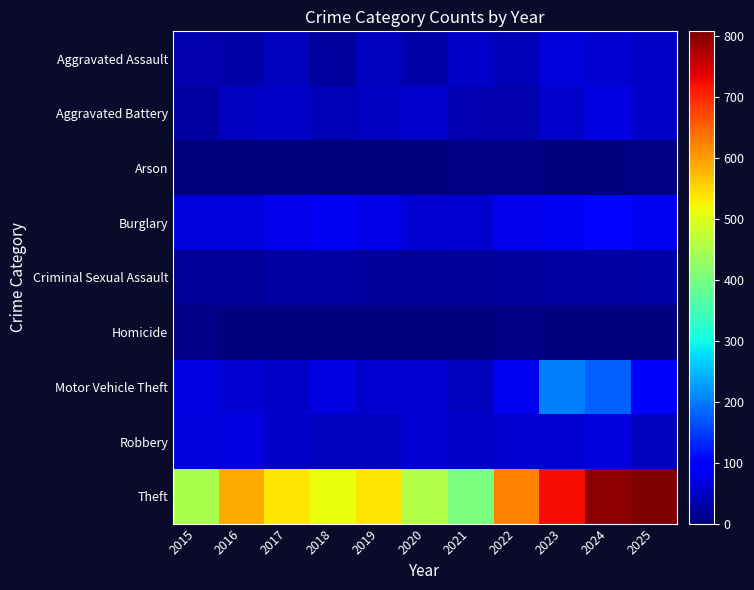

Which series has the largest range (max minus min)?

Theft